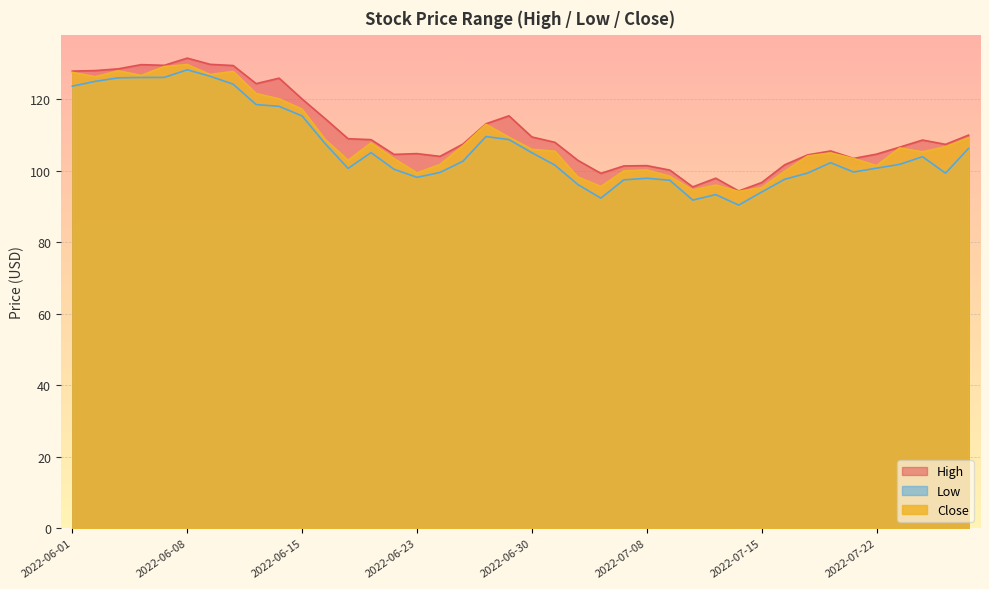

Reading left to right, extract all data points from this chart.

High: 2022-06-01=127.8	2022-06-02=128.0	2022-06-03=128.4	2022-06-06=129.6	2022-06-07=129.4	2022-06-08=131.4	2022-06-09=129.7	2022-06-10=129.4	2022-06-13=124.3	2022-06-14=125.8	2022-06-15=120.0	2022-06-16=114.5	2022-06-17=108.9	2022-06-21=108.7	2022-06-22=104.5	2022-06-23=104.7	2022-06-24=104.0	2022-06-27=107.4	2022-06-28=113.1	2022-06-29=115.3	2022-06-30=109.4	2022-07-01=107.9	2022-07-05=102.9	2022-07-06=99.2	2022-07-07=101.3	2022-07-08=101.4	2022-07-11=100.1	2022-07-12=95.4	2022-07-13=97.9	2022-07-14=94.3	2022-07-15=96.7	2022-07-18=101.6	2022-07-19=104.4	2022-07-20=105.5	2022-07-21=103.4	2022-07-22=104.6	2022-07-25=106.5	2022-07-26=108.5	2022-07-27=107.3	2022-07-28=109.9
Low: 2022-06-01=123.6	2022-06-02=125.0	2022-06-03=125.9	2022-06-06=126.0	2022-06-07=126.0	2022-06-08=128.2	2022-06-09=126.4	2022-06-10=124.2	2022-06-13=118.5	2022-06-14=118.0	2022-06-15=115.3	2022-06-16=107.5	2022-06-17=100.6	2022-06-21=105.0	2022-06-22=100.4	2022-06-23=98.1	2022-06-24=99.5	2022-06-27=102.6	2022-06-28=109.5	2022-06-29=108.7	2022-06-30=105.0	2022-07-01=101.5	2022-07-05=96.1	2022-07-06=92.3	2022-07-07=97.4	2022-07-08=97.8	2022-07-11=97.3	2022-07-12=91.7	2022-07-13=93.3	2022-07-14=90.3	2022-07-15=94.0	2022-07-18=97.6	2022-07-19=99.3	2022-07-20=102.2	2022-07-21=99.6	2022-07-22=100.7	2022-07-25=101.7	2022-07-26=103.9	2022-07-27=99.3	2022-07-28=106.2
Close: 2022-06-01=127.5	2022-06-02=126.2	2022-06-03=127.9	2022-06-06=126.6	2022-06-07=129.1	2022-06-08=129.6	2022-06-09=126.9	2022-06-10=127.7	2022-06-13=121.5	2022-06-14=120.1	2022-06-15=117.2	2022-06-16=108.7	2022-06-17=102.9	2022-06-21=107.7	2022-06-22=103.3	2022-06-23=99.4	2022-06-24=101.7	2022-06-27=107.0	2022-06-28=112.9	2022-06-29=109.3	2022-06-30=105.9	2022-07-01=105.4	2022-07-05=98.2	2022-07-06=95.5	2022-07-07=99.9	2022-07-08=100.2	2022-07-11=98.4	2022-07-12=94.6	2022-07-13=95.9	2022-07-14=94.2	2022-07-15=95.2	2022-07-18=99.8	2022-07-19=104.1	2022-07-20=104.9	2022-07-21=103.4	2022-07-22=101.4	2022-07-25=106.3	2022-07-26=105.2	2022-07-27=106.7	2022-07-28=109.2